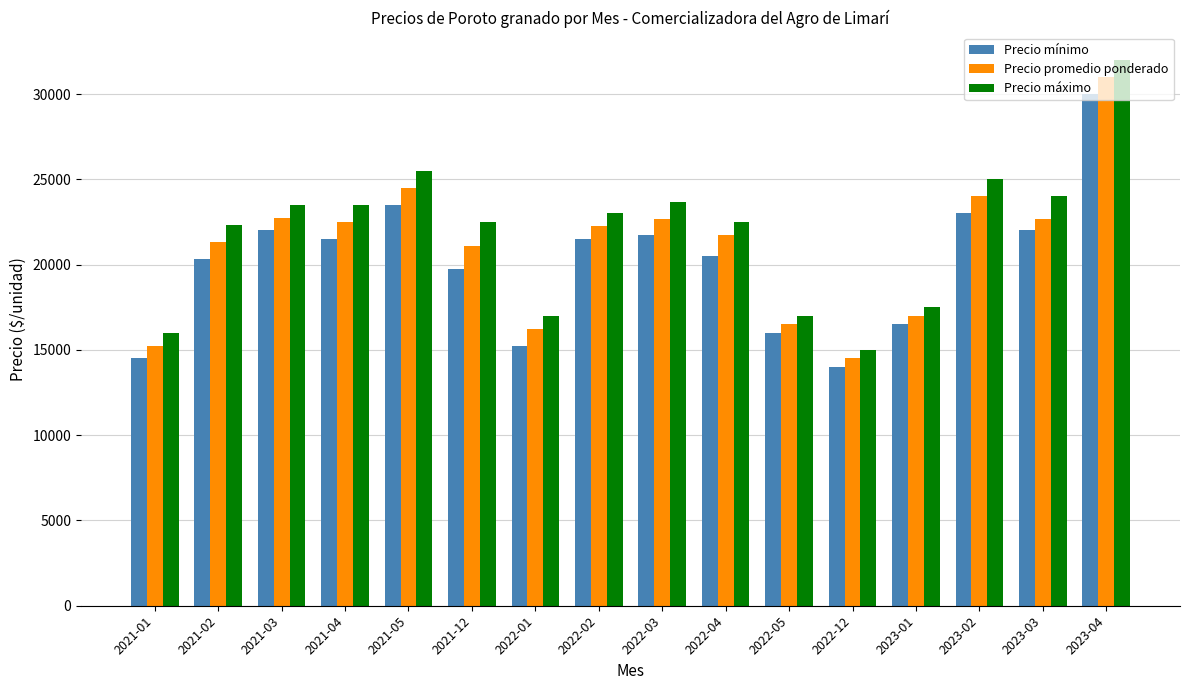

How many bars are there in total?

48